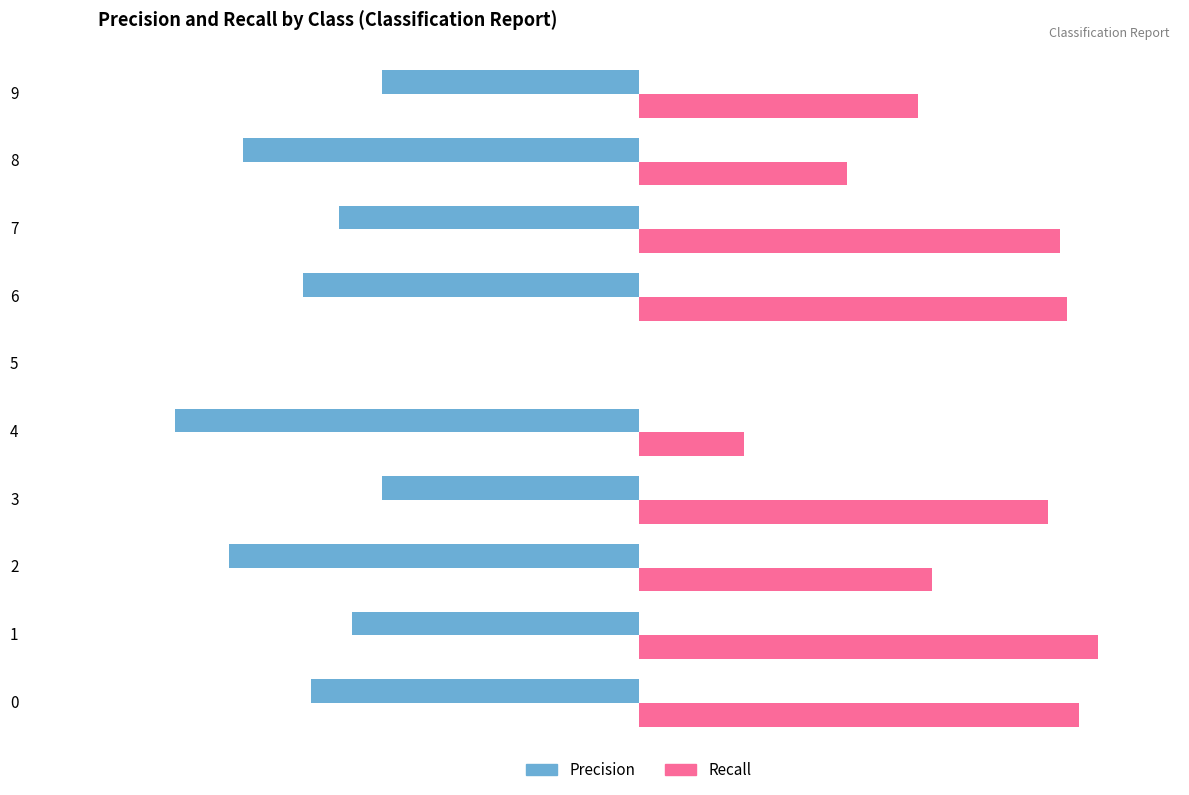

True or false: recall has a value of 0.6 at 6.

False